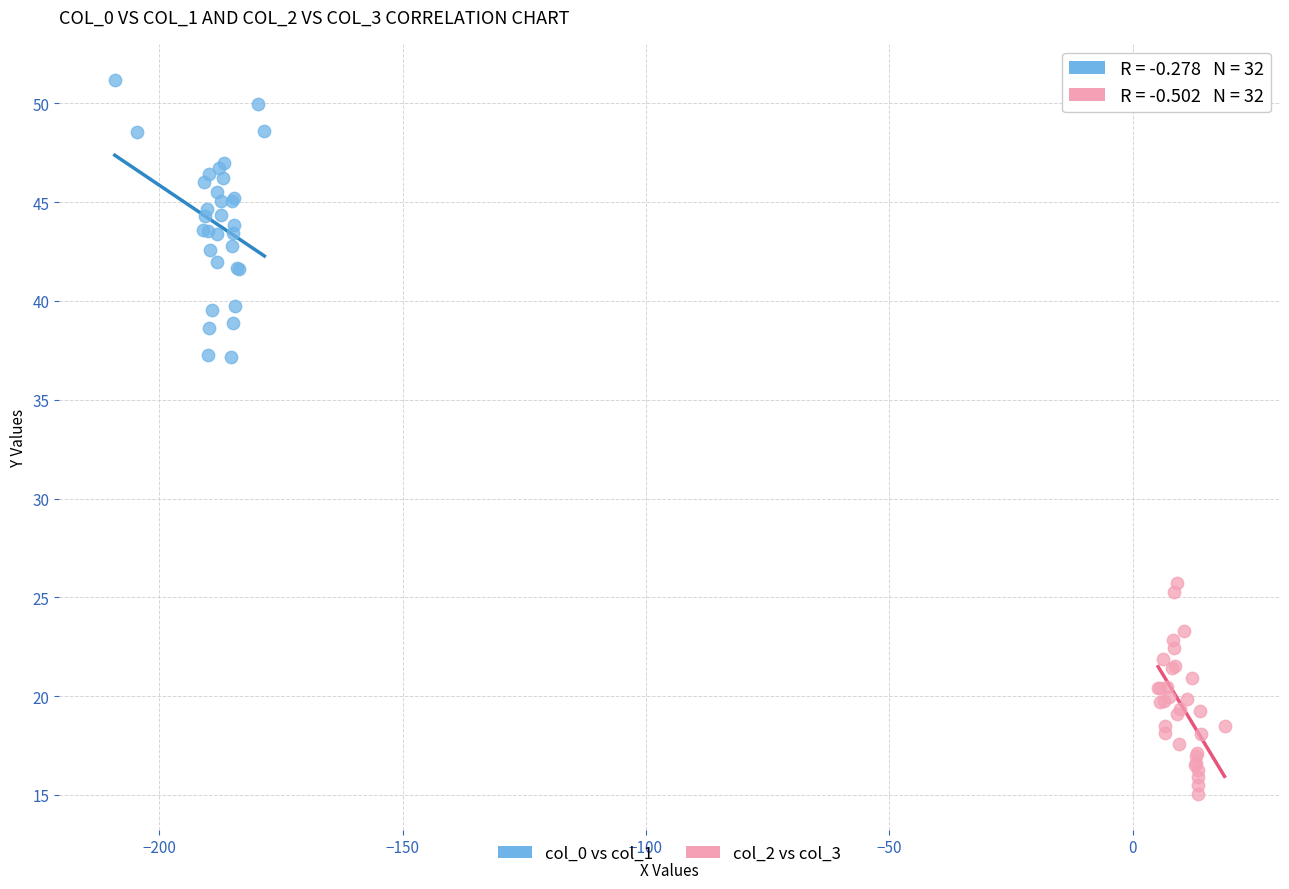

Which series reaches the maximum Y coordinate?

col_0 vs col_1